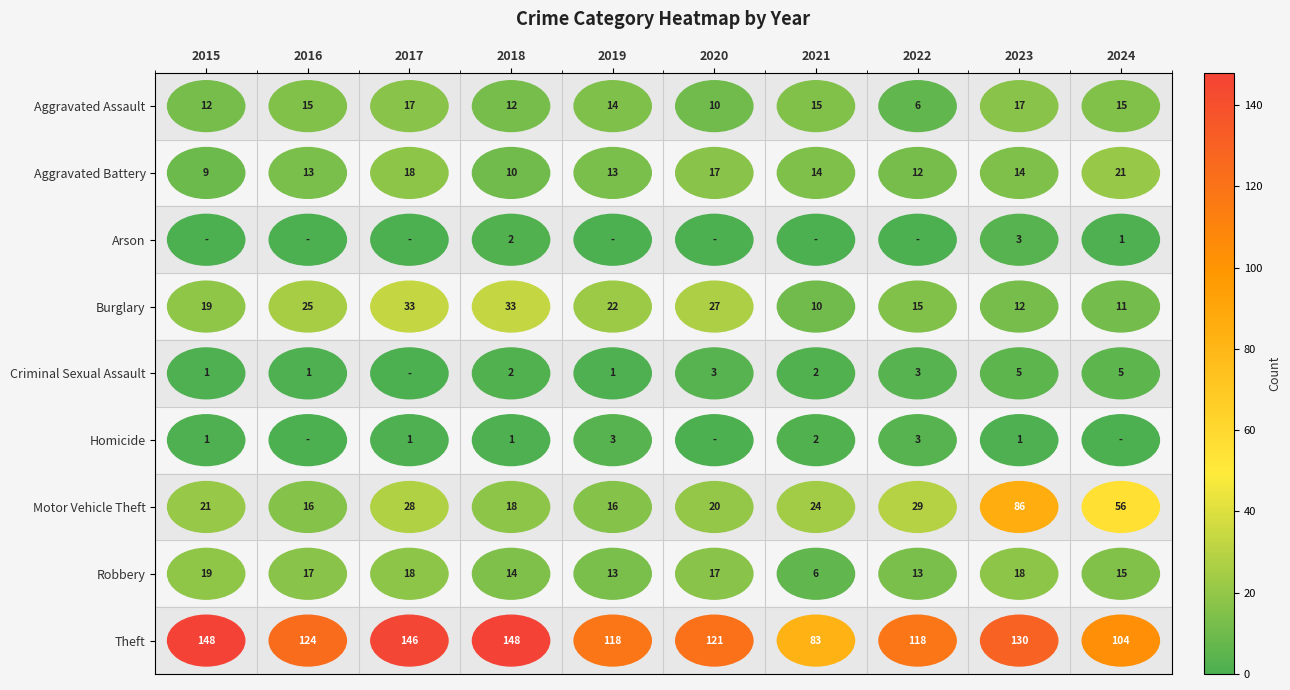

Where does the Aggravated Assault series first go above 15?

2017